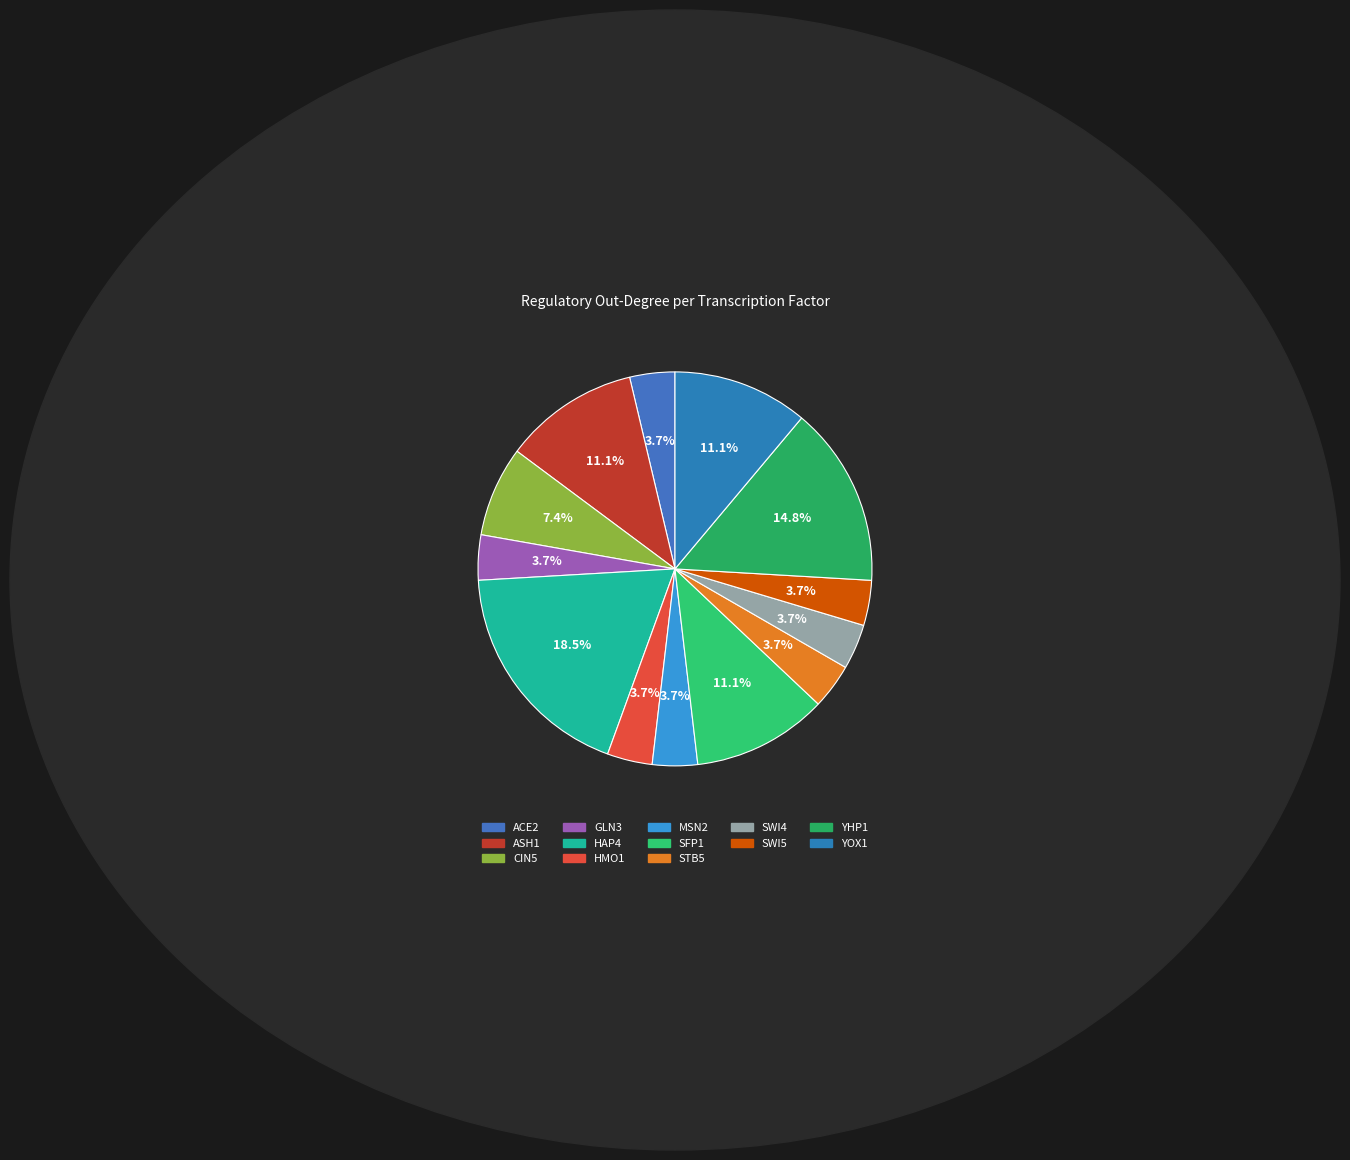

Between SWI4 and ACE2, which is larger?

SWI4